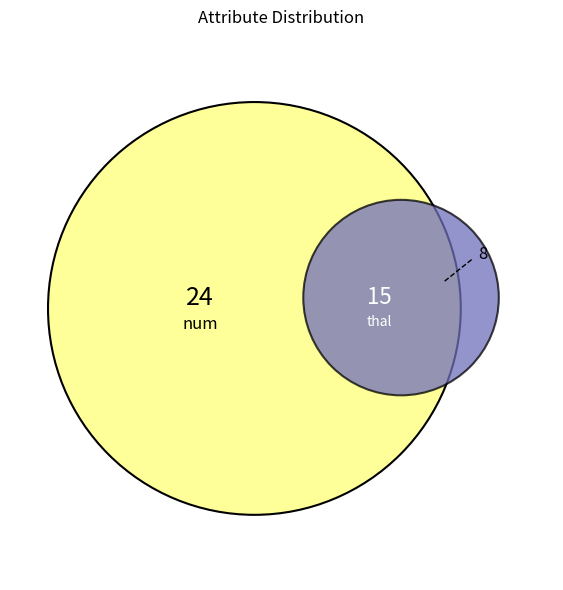

Which slice is the largest?

num